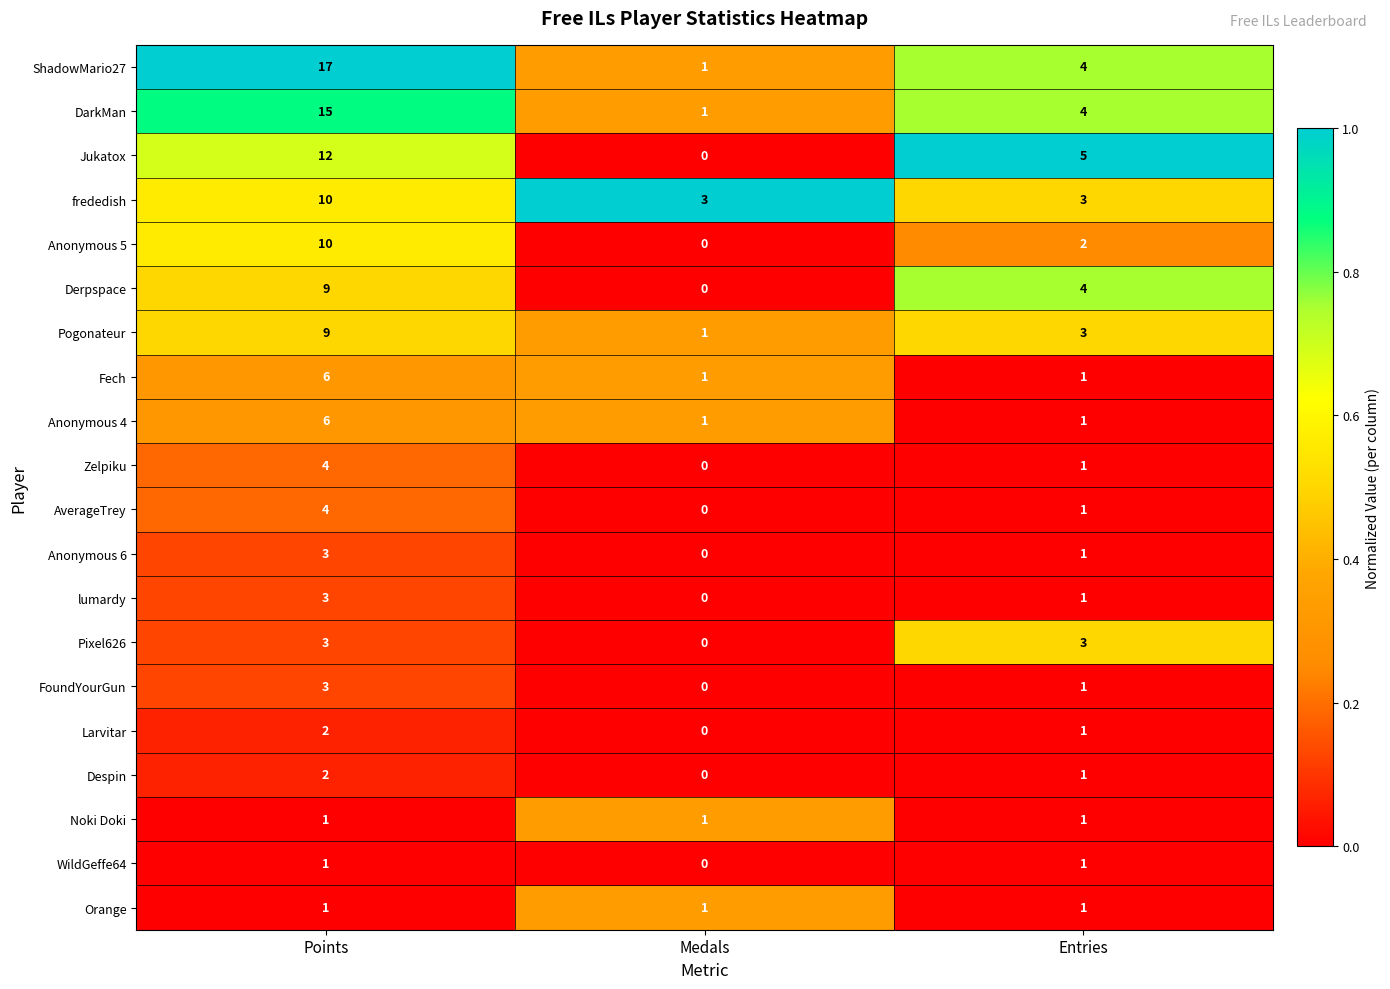

Where does the lumardy series first go above 1?

Points